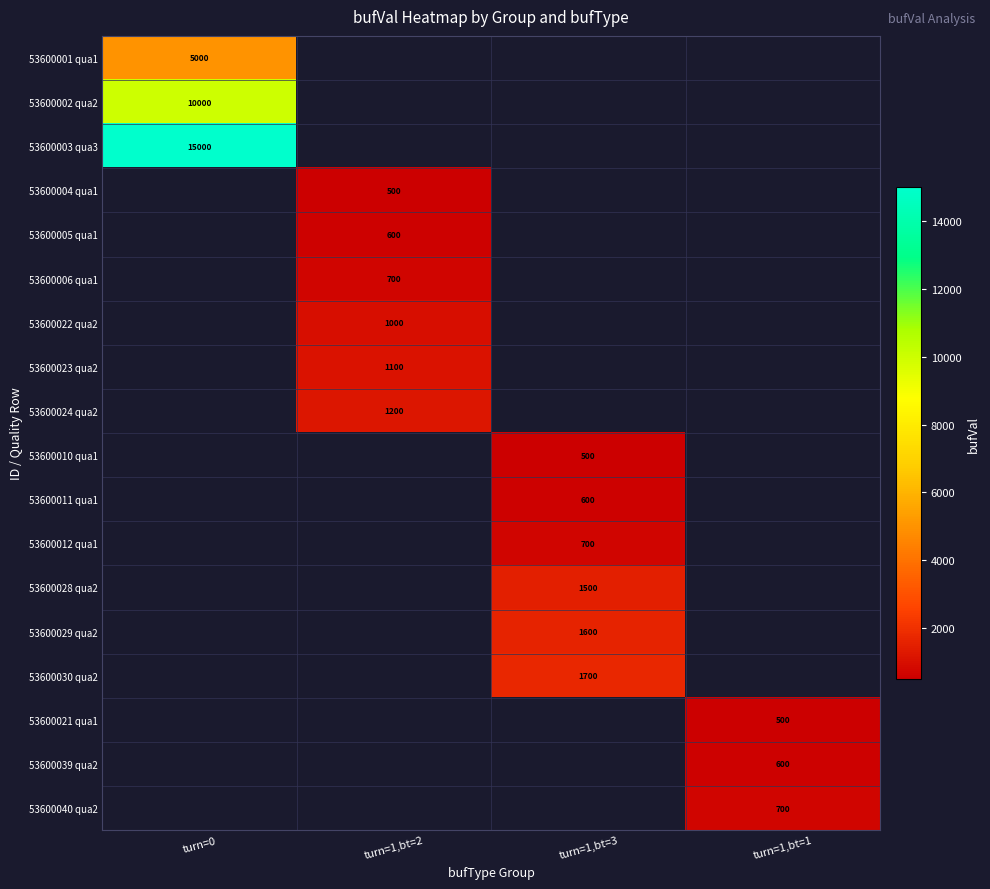

The 53600002 qua2 series shows 10000 at turn=0. True or false?

True